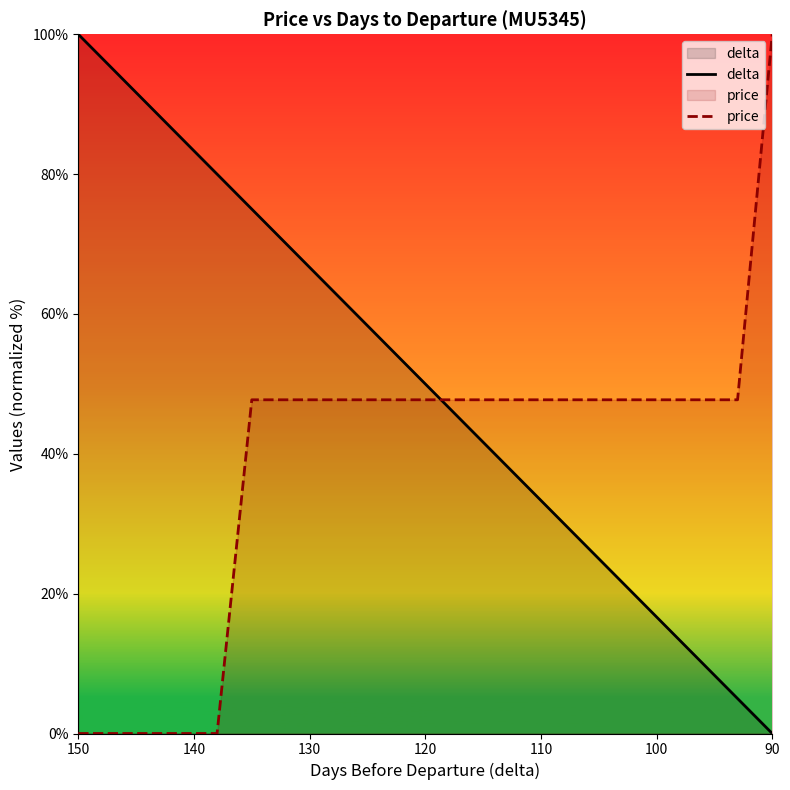

Between 110 and 130, which series saw the biggest shift?

delta